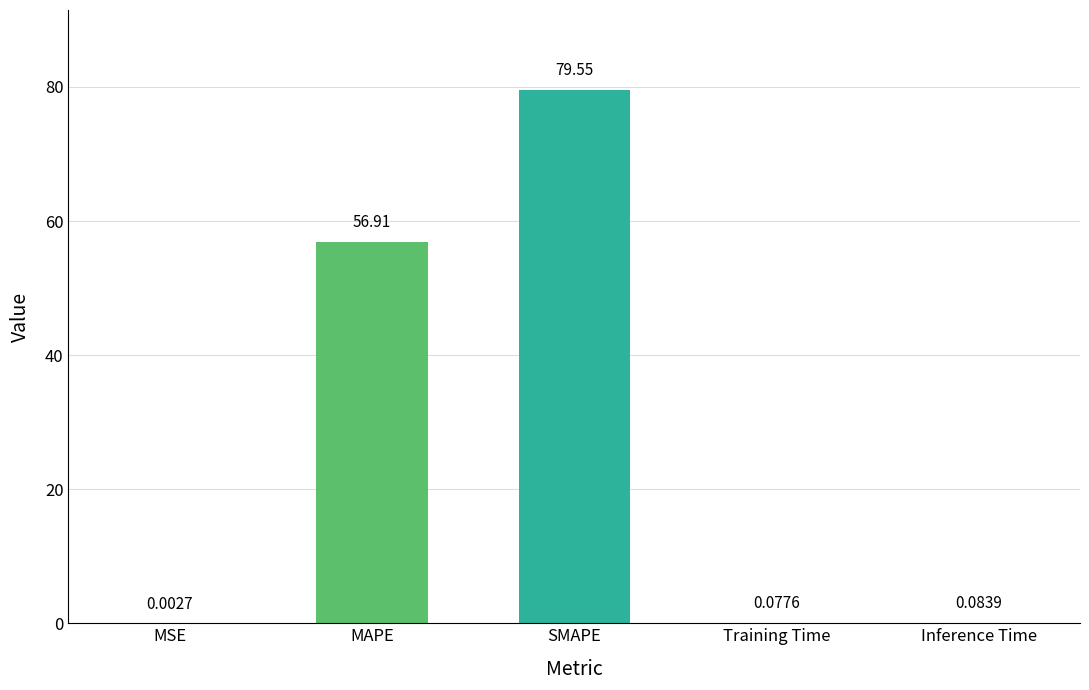

What is the sum of all values?

136.6